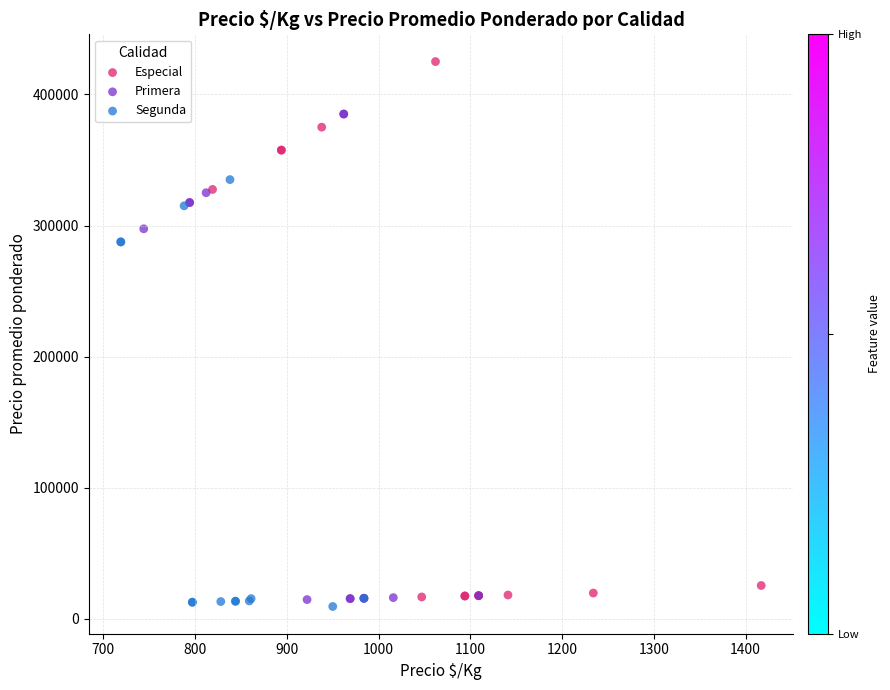

Which series reaches the maximum Y coordinate?

Especial